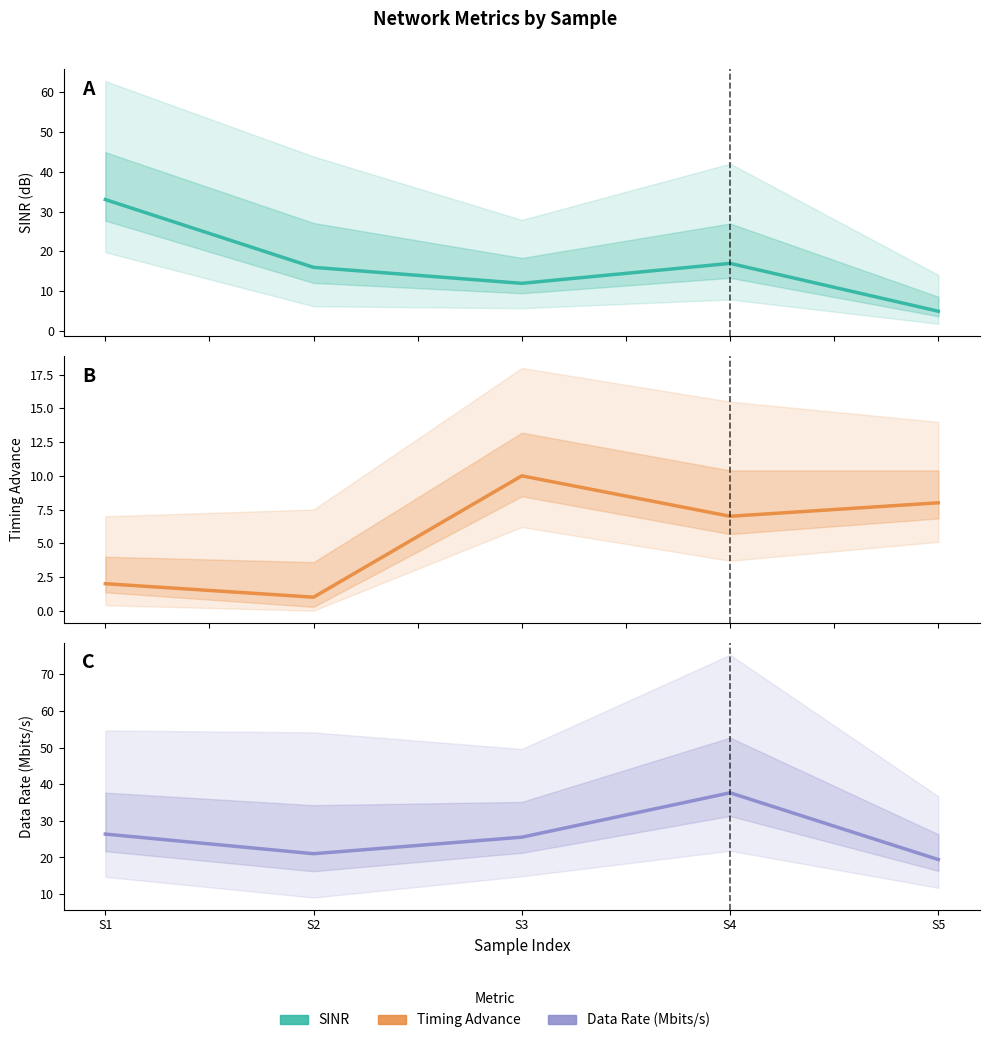

What is the minimum value for dataRate_mbits?

19.4